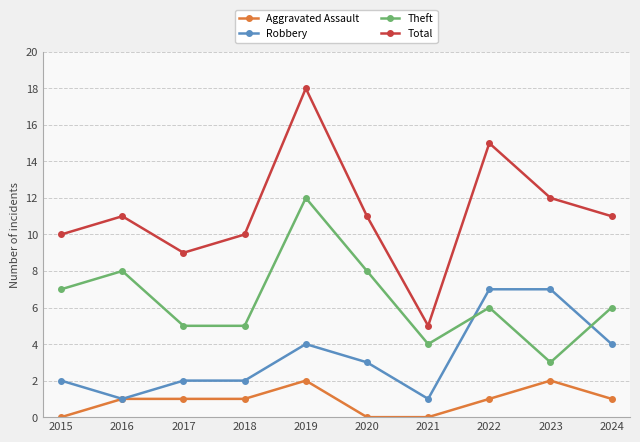

In Theft, how many points are higher than both neighbors (excluding endpoints)?

3